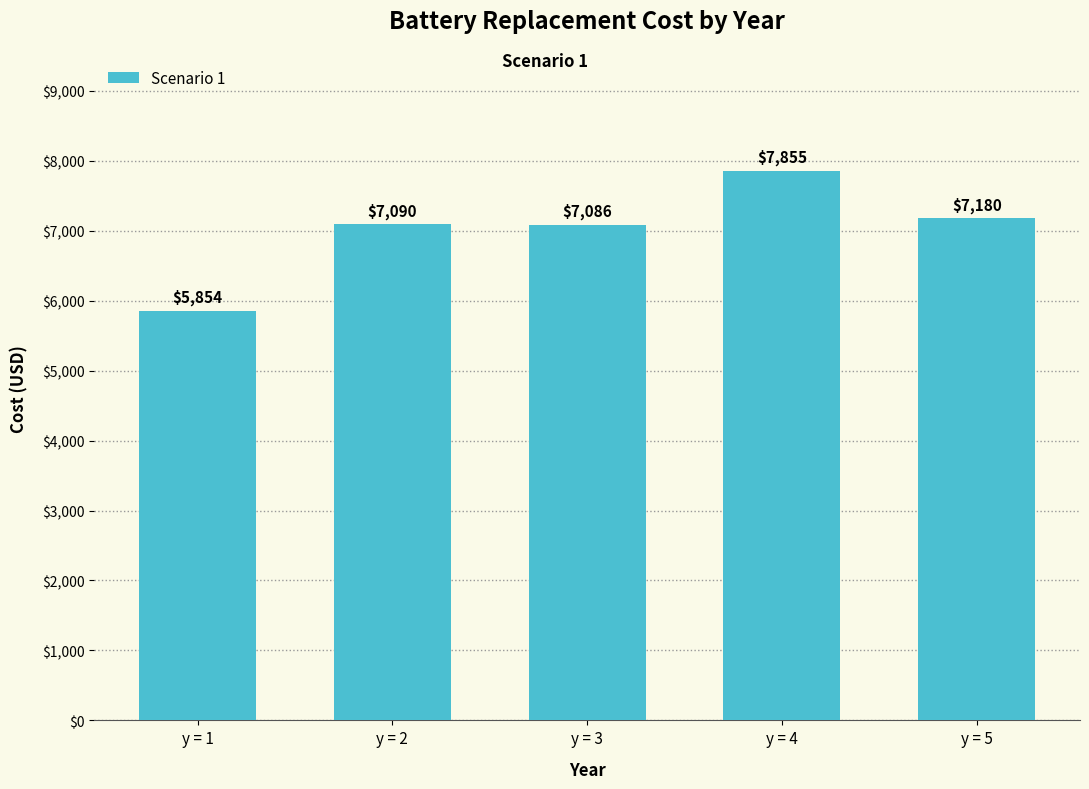

The value at y = 5 is 7179.8. True or false?

True